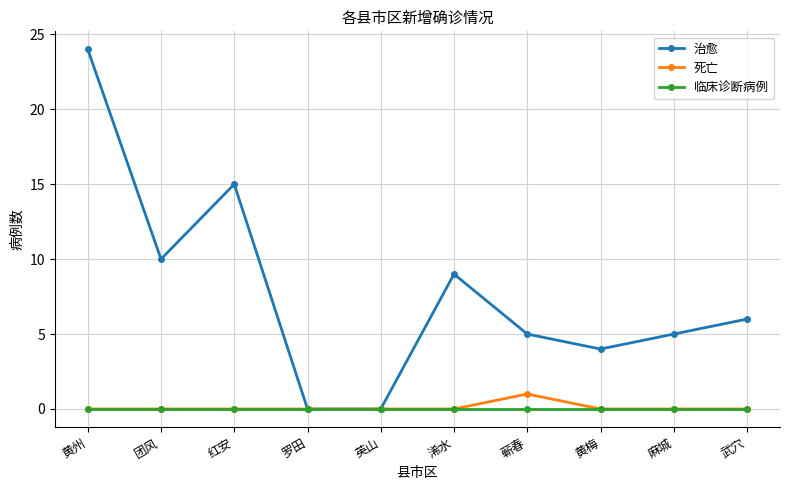

What is the label of the 5th point from the left?

英山